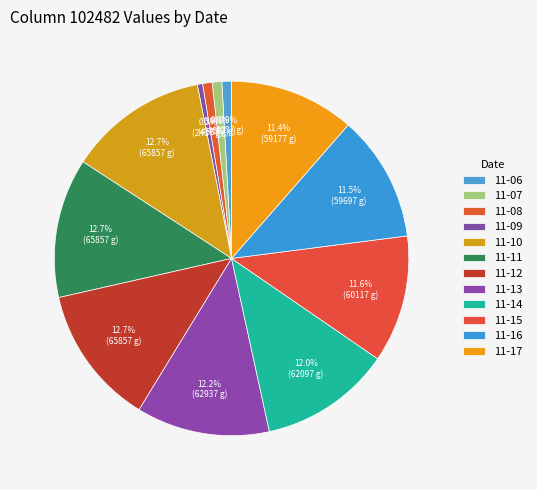

Count the number of slices in the pie.

12